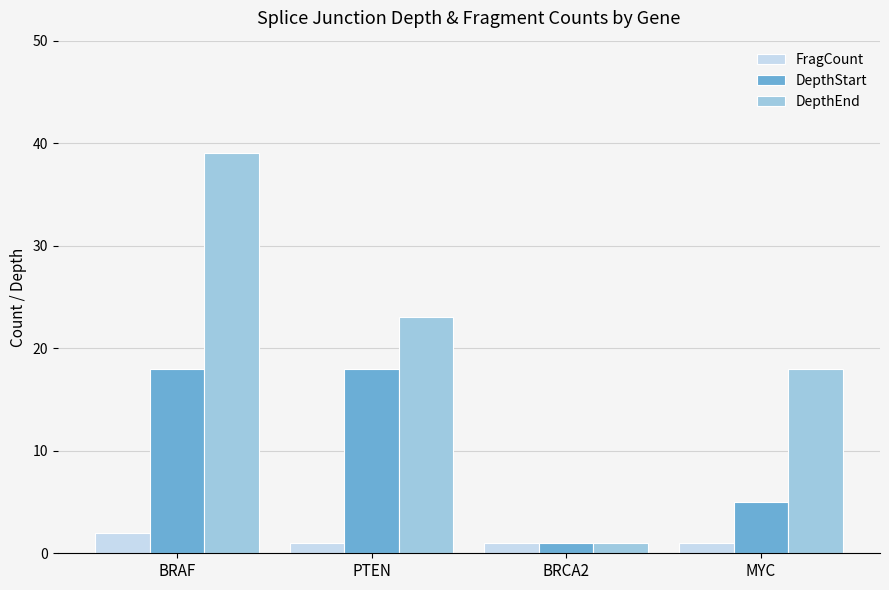

How many bars are there in each group?

3